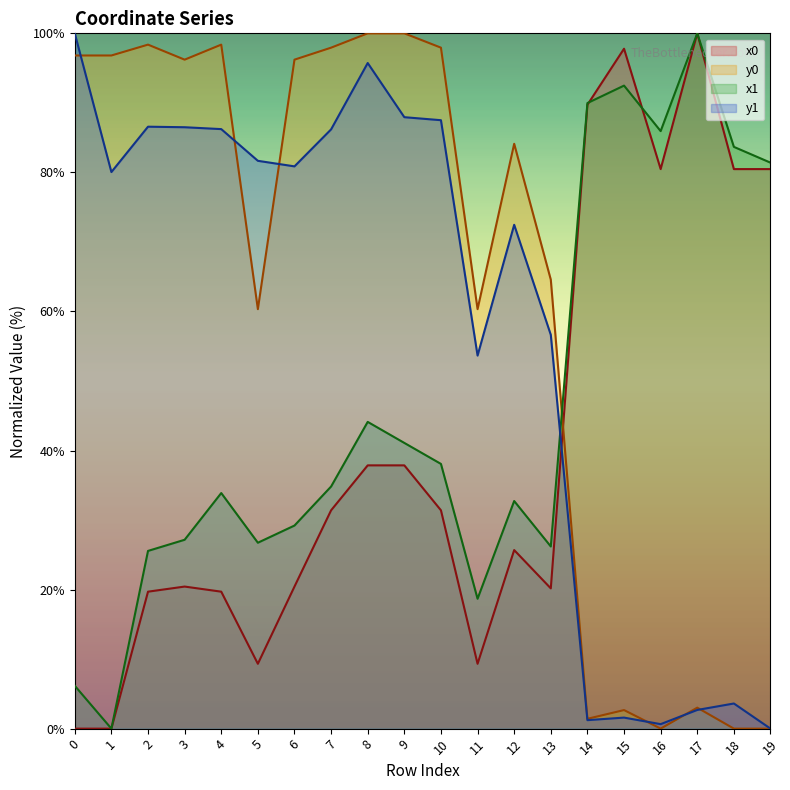

At which category is the sum across all series the highest?

8